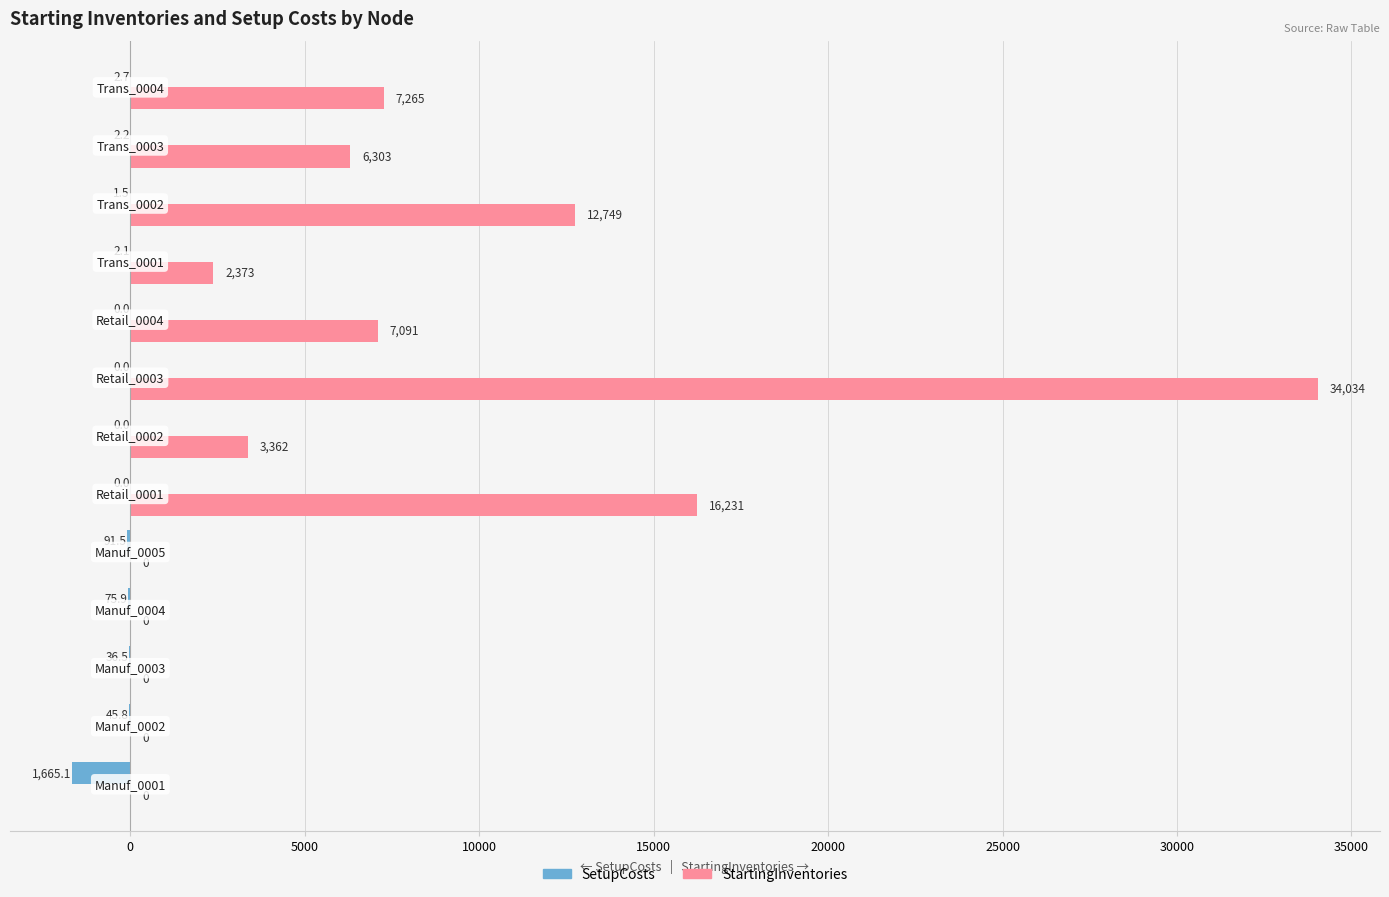

Which series has the largest total across all categories?

StartingInventories